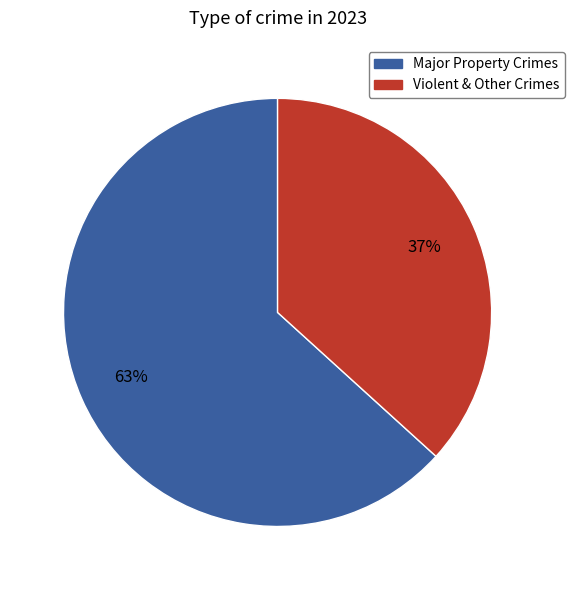

To the nearest percent, what is the average slice percentage?

50%